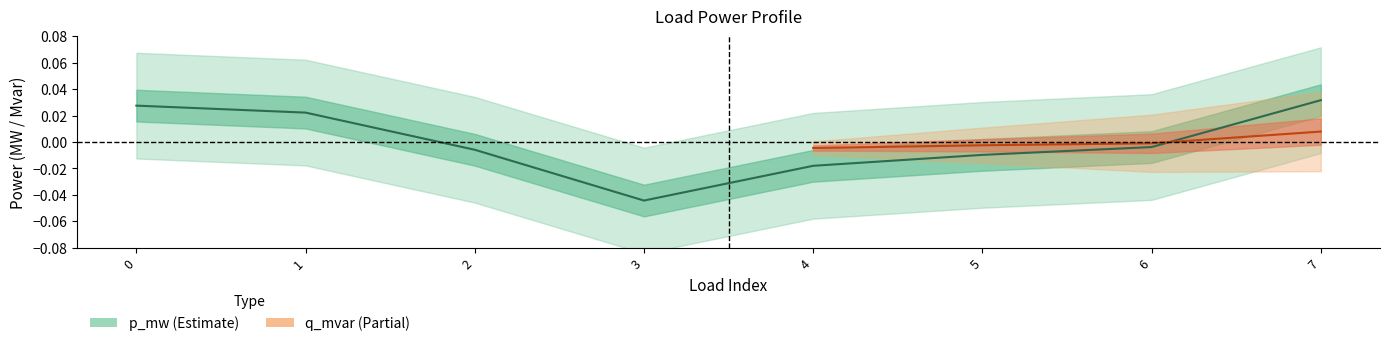

List the labels in order of value, largest first.

7, 0, 1, 6, 2, 5, 4, 3